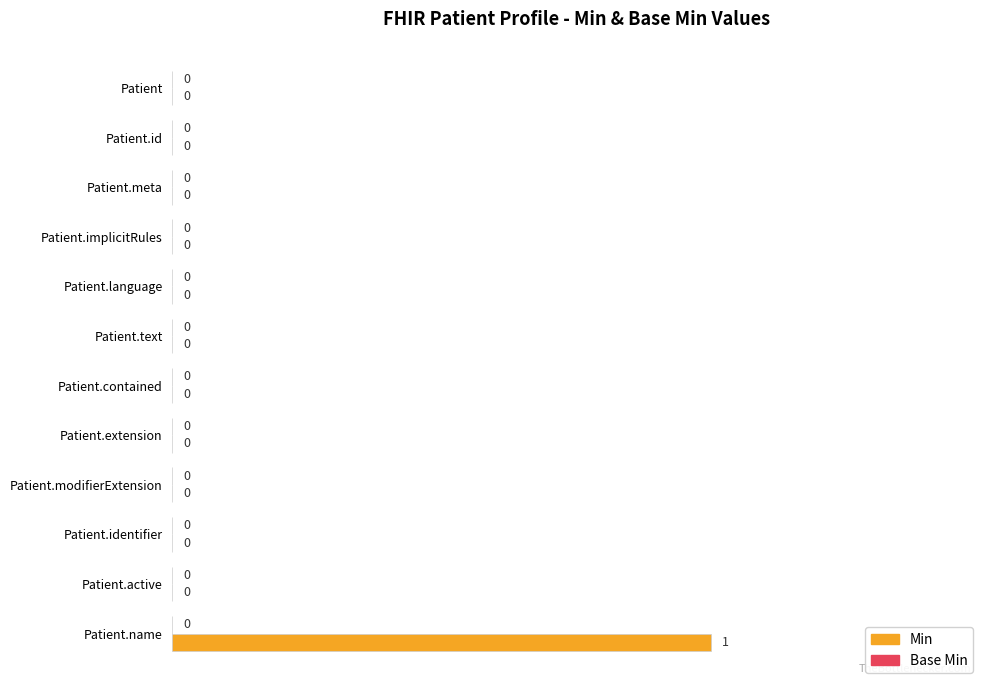

Between Patient.language and Patient.name, which is larger?

Patient.name